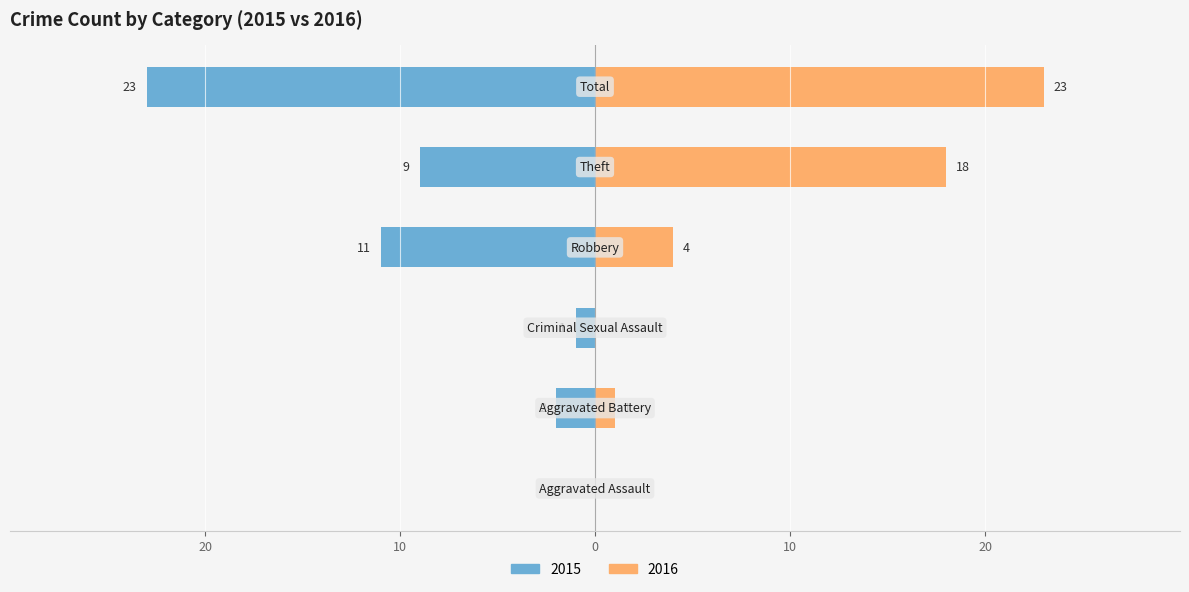

The value of With Mortgage at Robbery is 7. True or false?

False